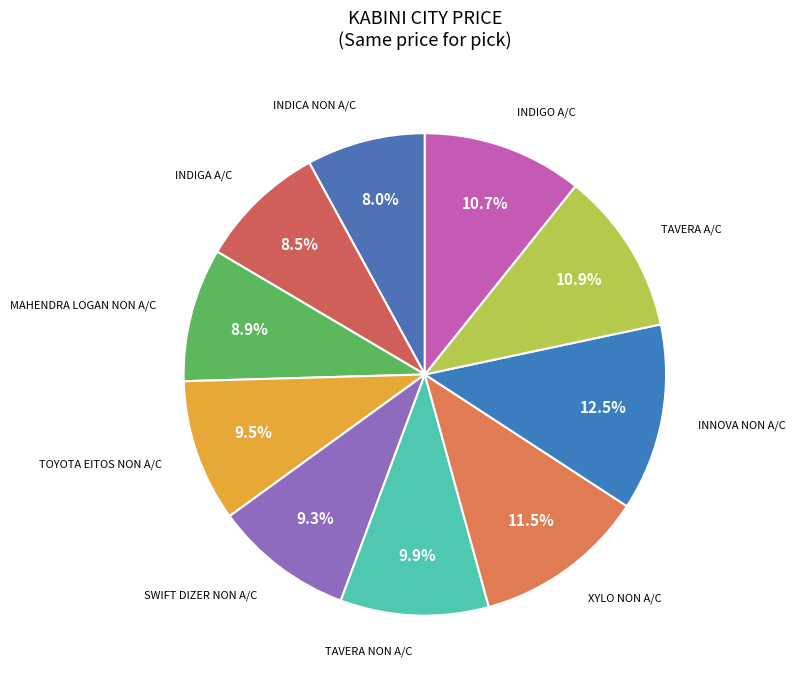

How many segments does this pie chart have?

10